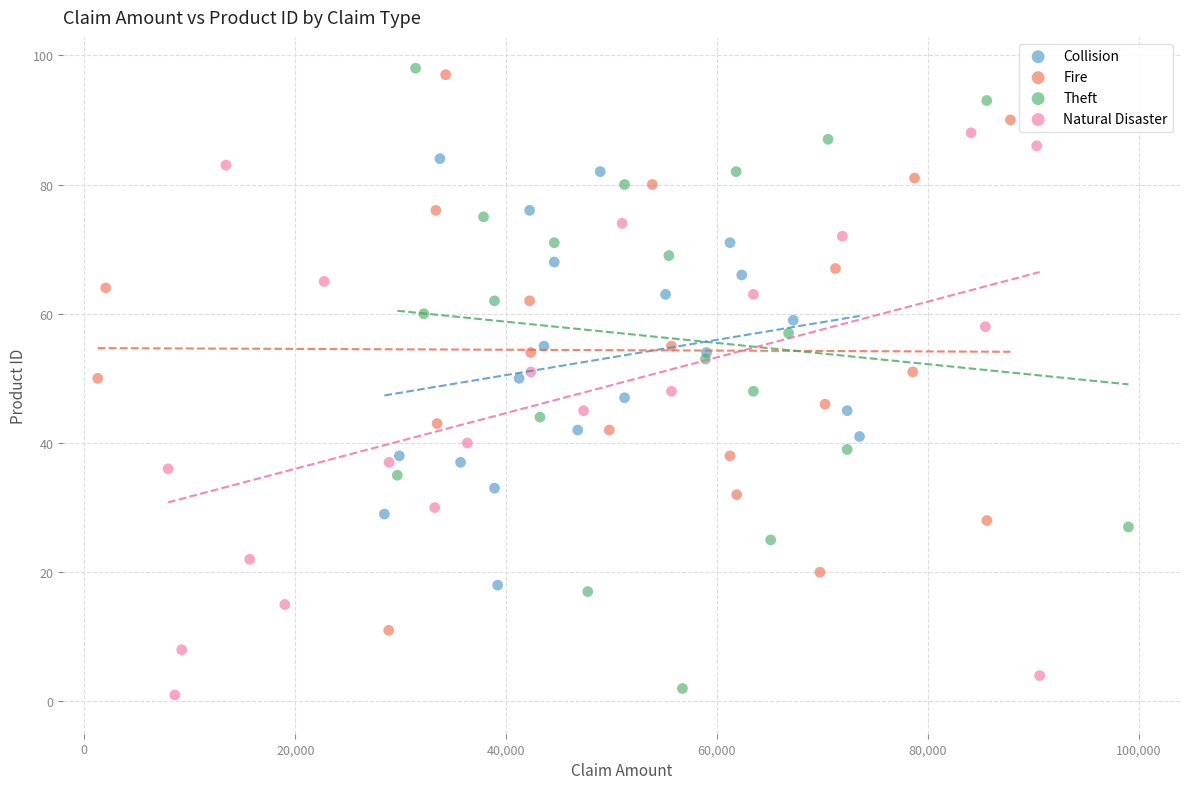

What are all the series names shown in the legend?

Collision, Fire, Theft, Natural Disaster